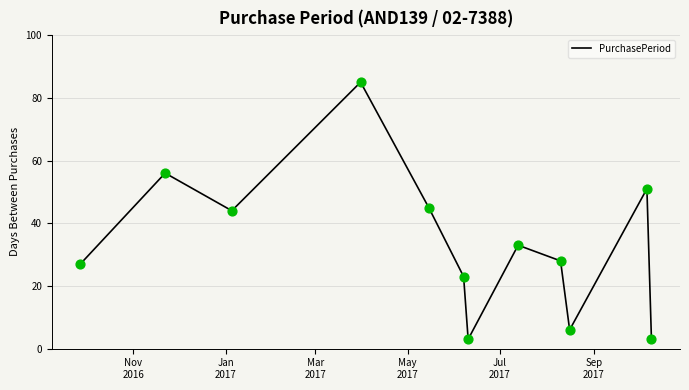

What is the difference between the maximum and minimum values?

82